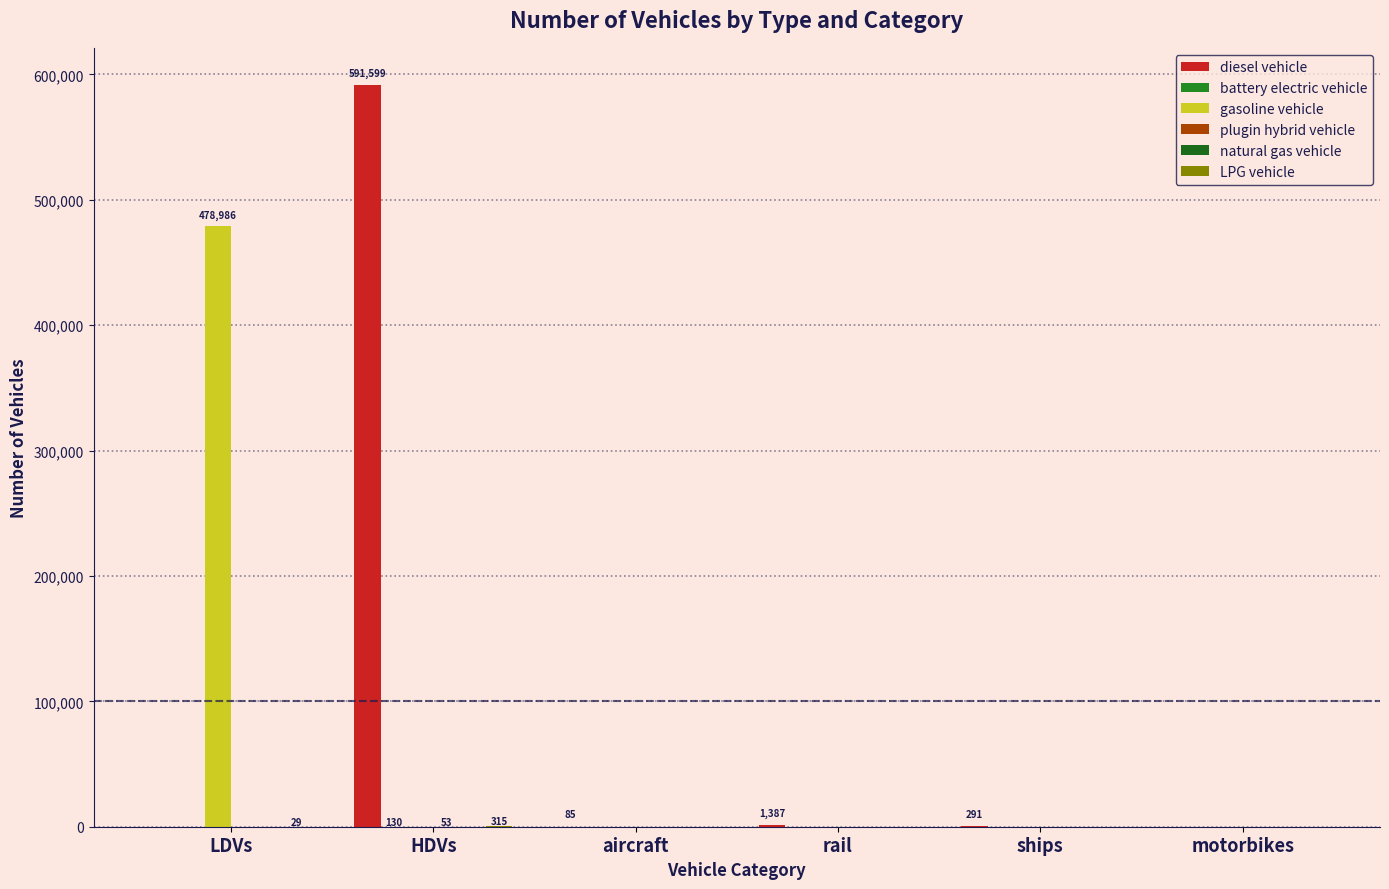

Are the bars horizontal?

No